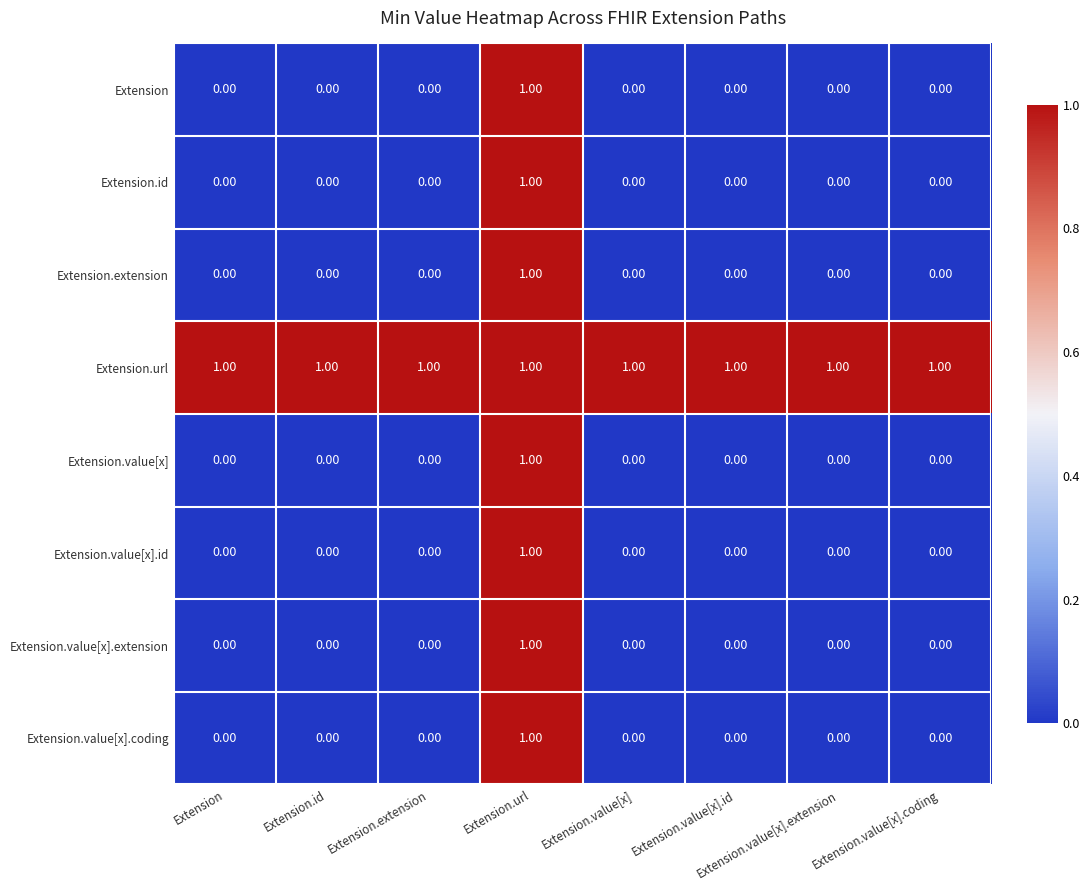

Which series has the largest total across all categories?

Extension.url